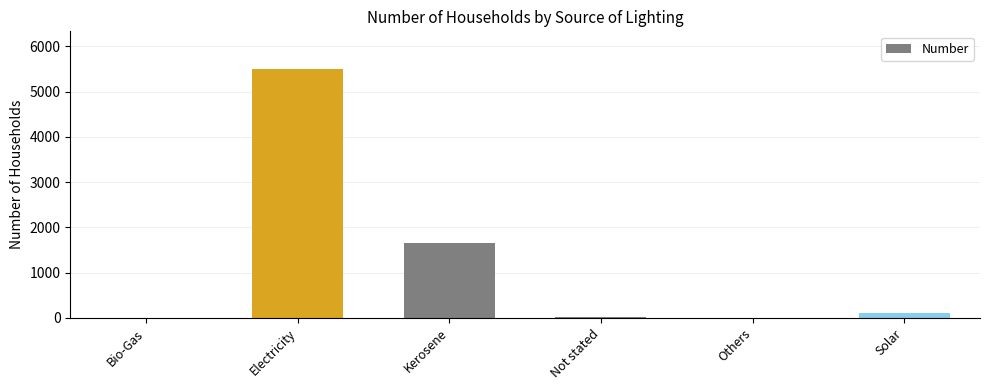

Which has a higher value, Not stated or Kerosene?

Kerosene